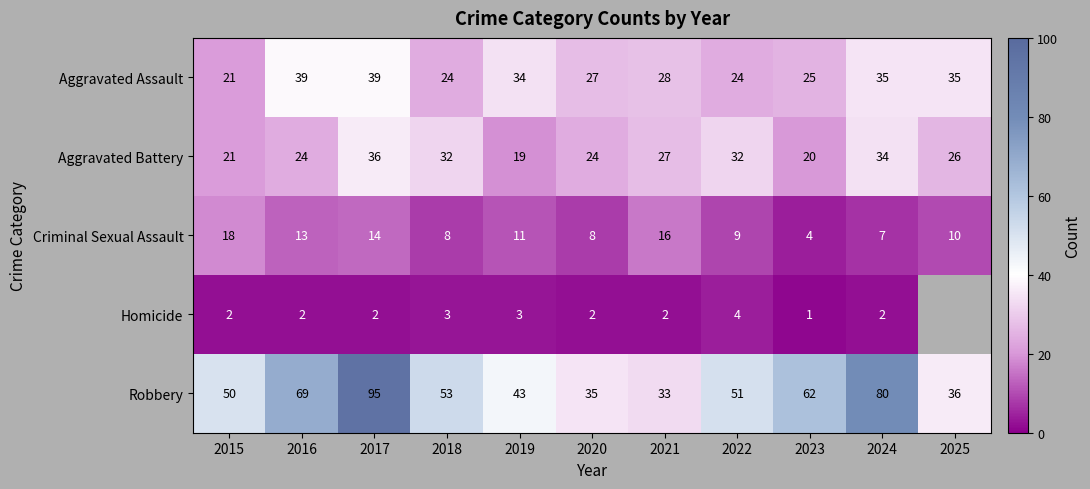

What is the difference between the highest and lowest values at 2022?

47